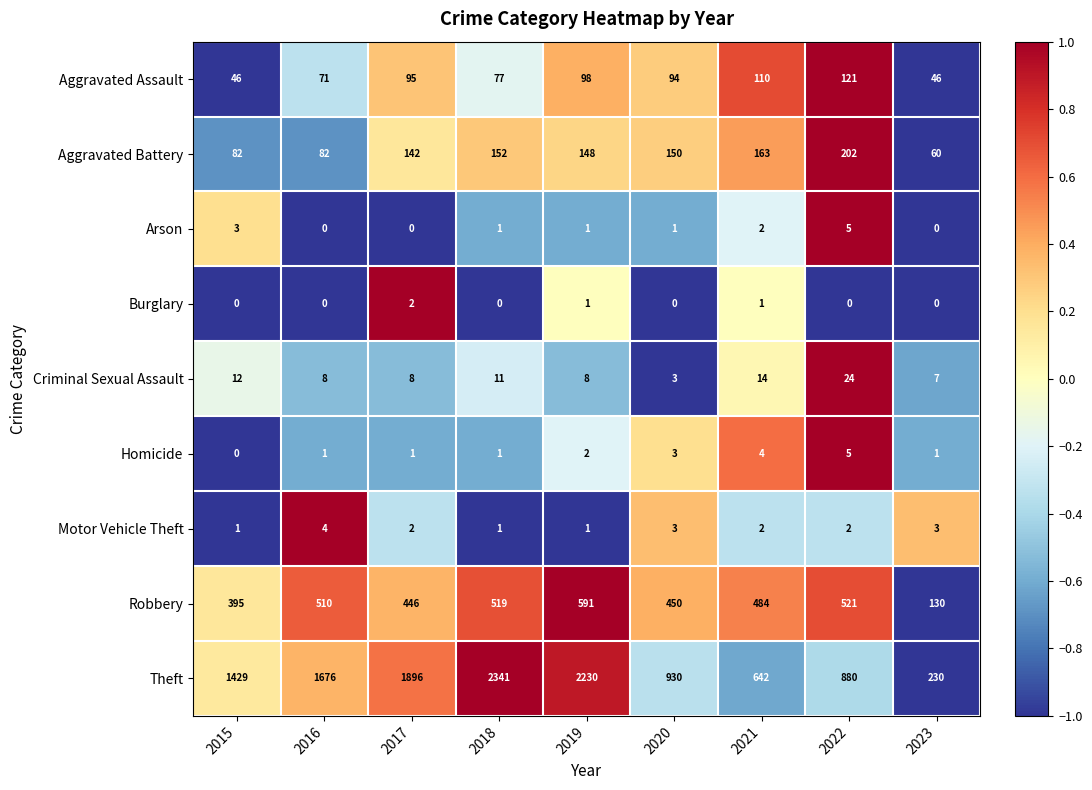

Which series has the largest range (max minus min)?

Theft